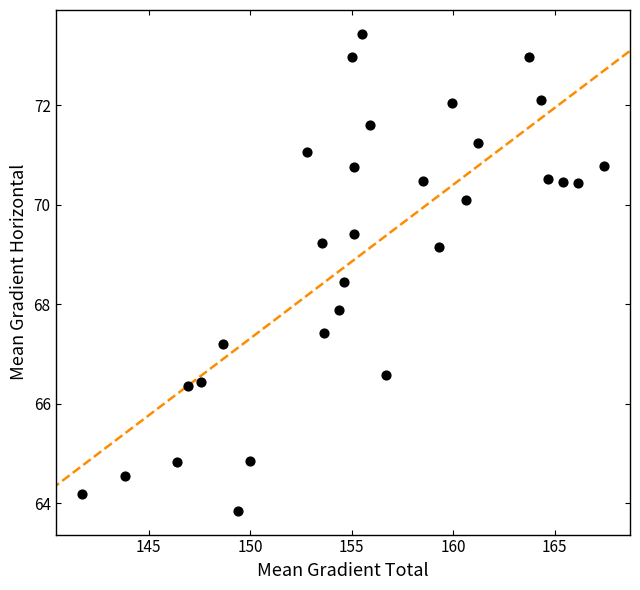

What Y value in the scatter plot is closest to 68?

67.9